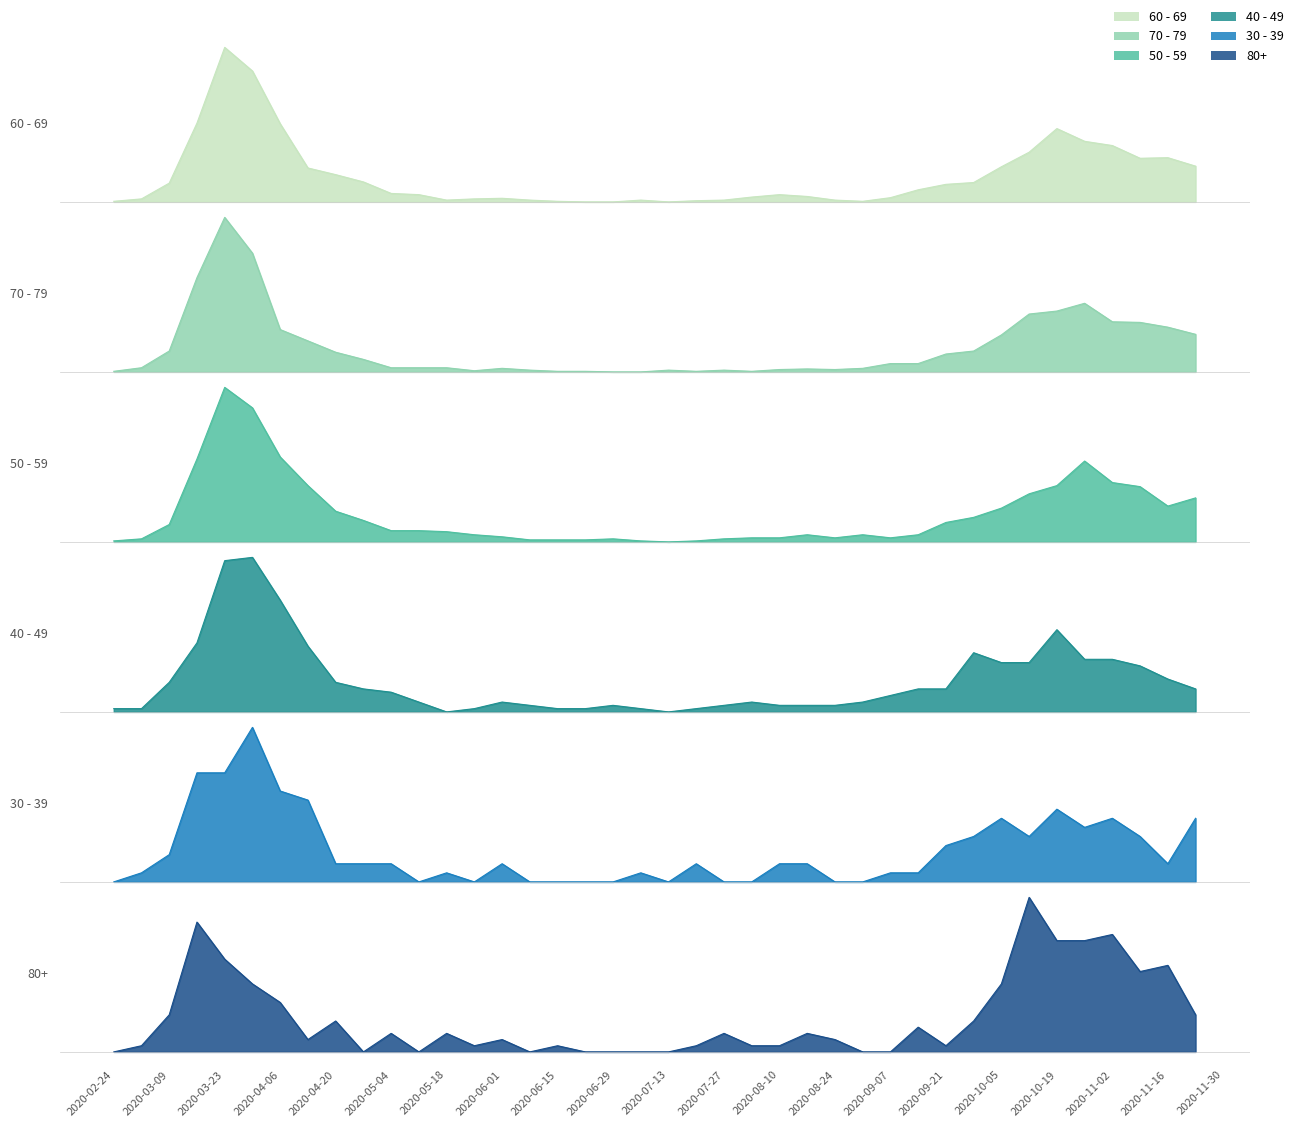

What is the sum of the 40 - 49 values at 2020-11-16 and 2020-05-11?

13